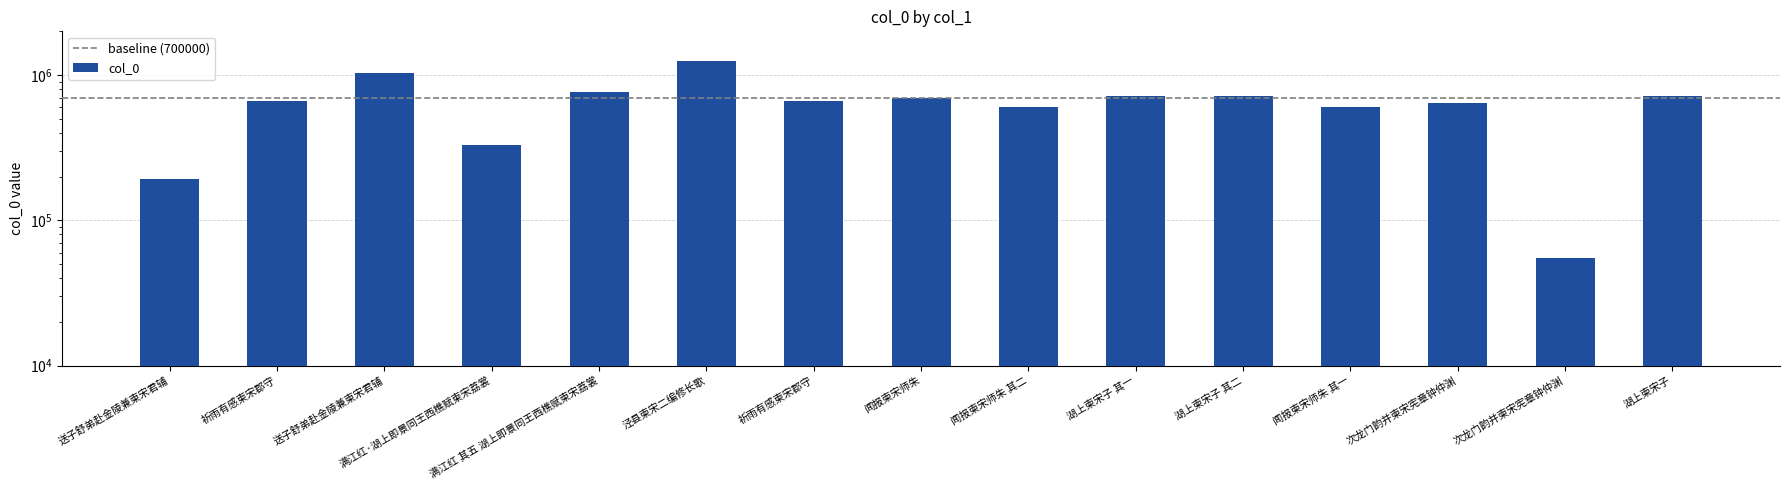

At which category does the chart reach its peak across all series?

泾县柬宋二编修长歌